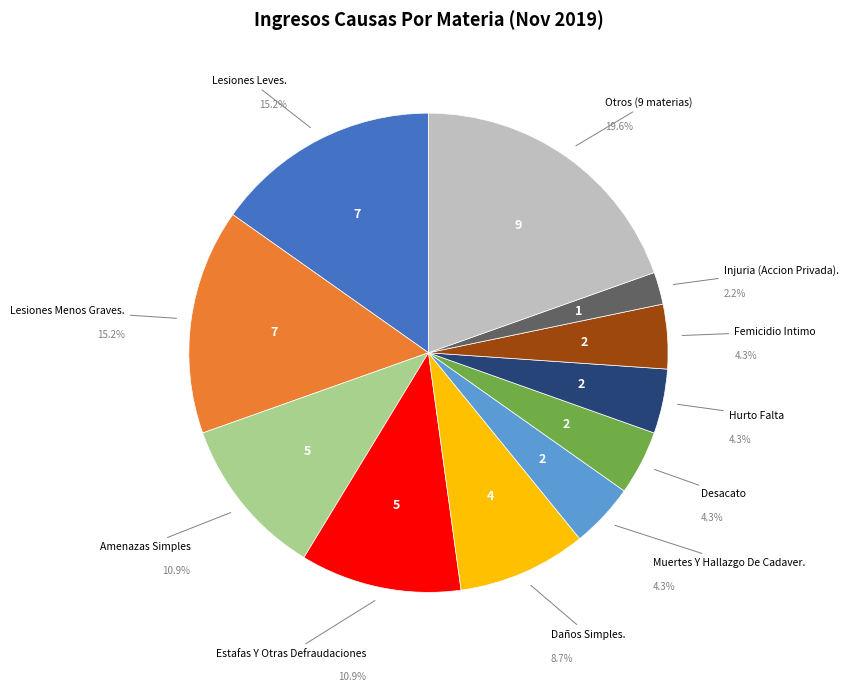

To the nearest percent, what is the difference between the Daños Simples. and Muertes Y Hallazgo De Cadaver. slice percentages?

4%